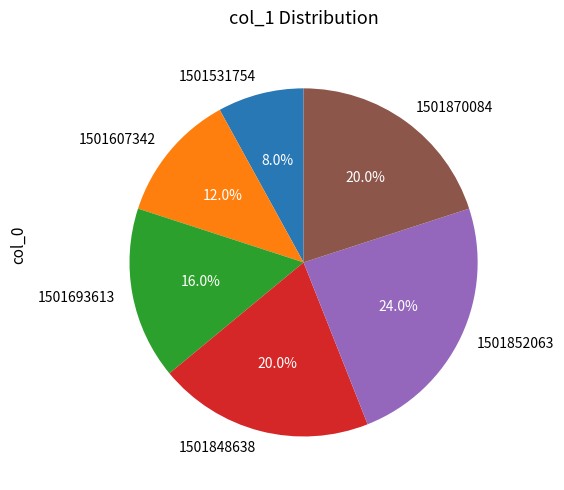

How many slices are in this pie chart?

6